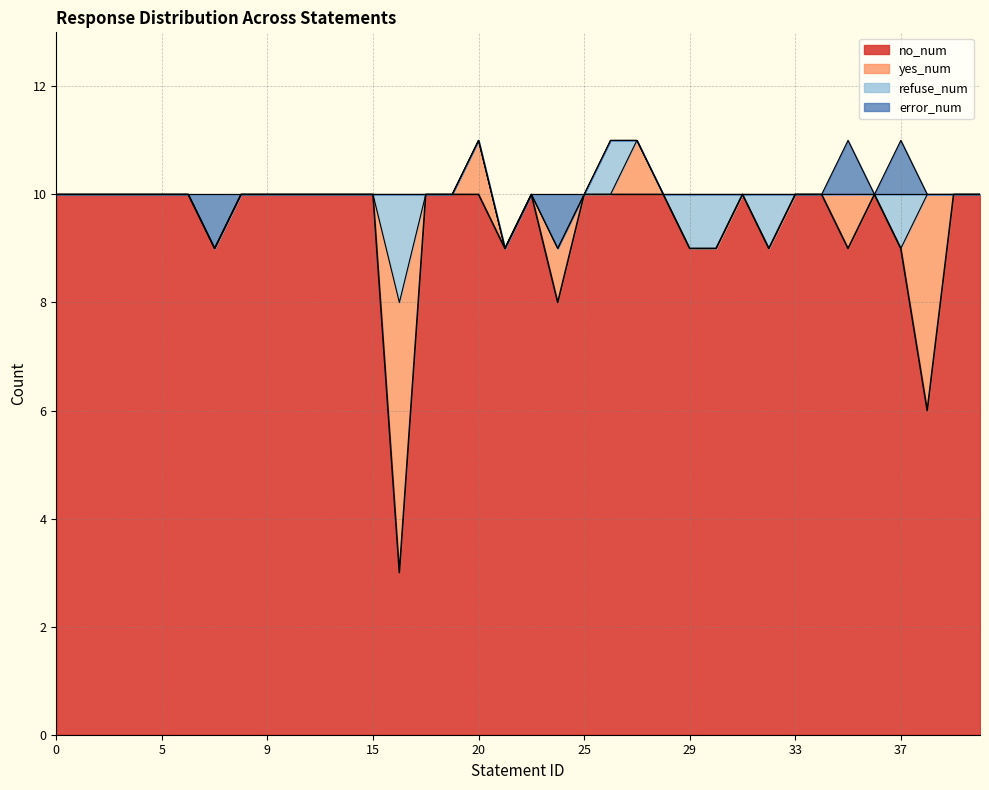

Is it true that error_num equals 0 at 1?

True